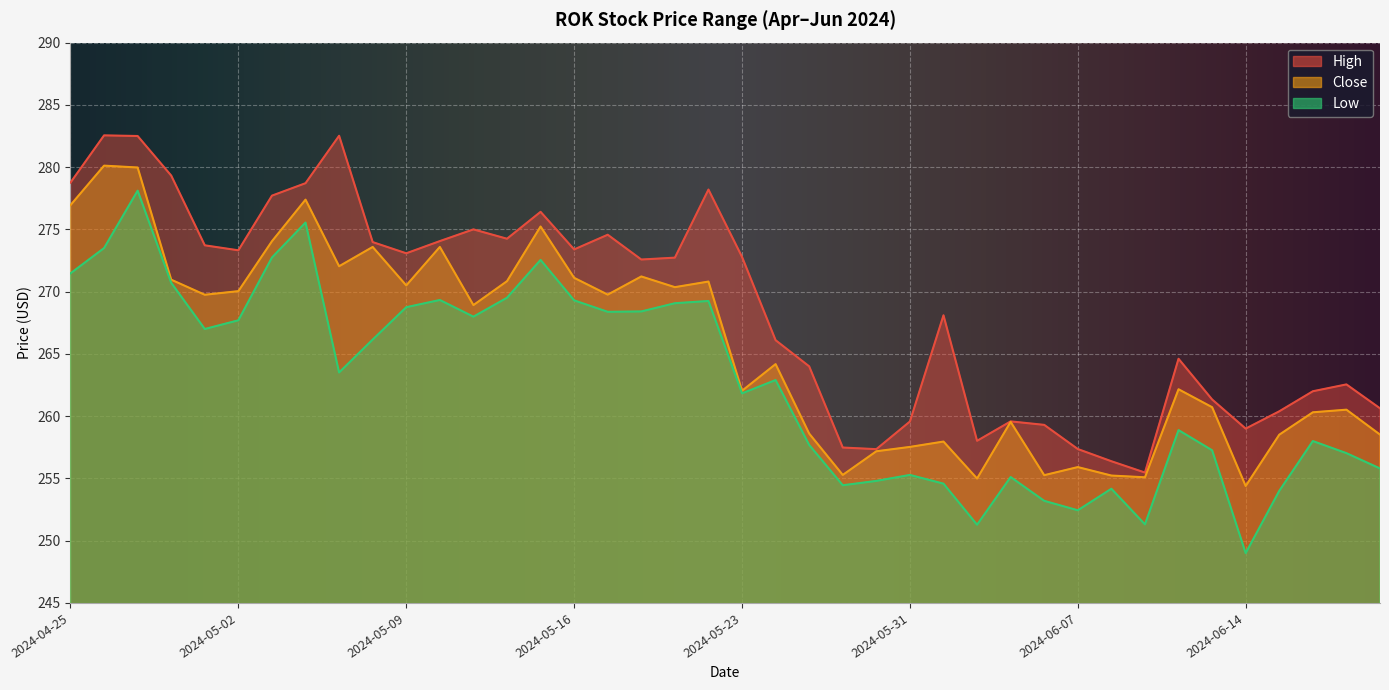

What is the difference between the second highest and second lowest values in the Low series?

24.3